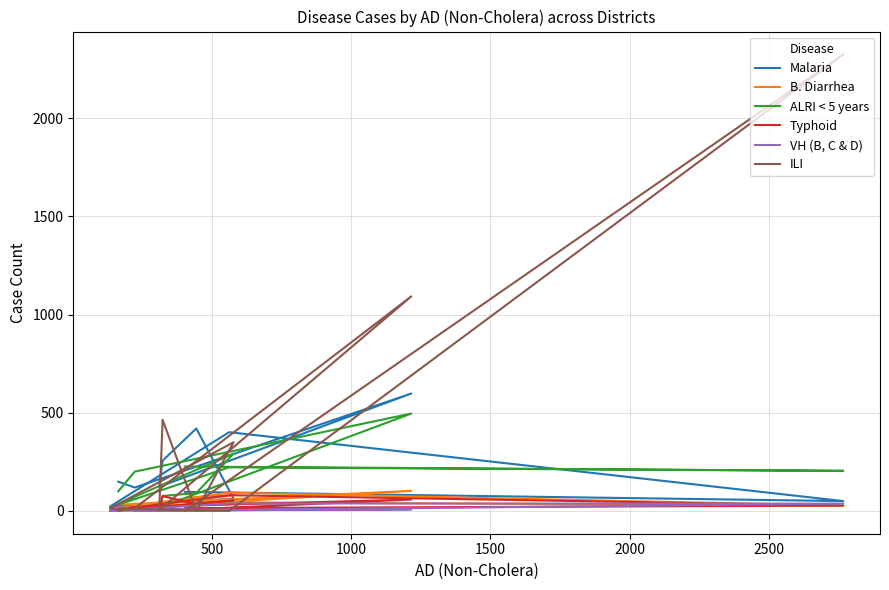

At which category does ALRI < 5 years reach its first local valley?

500